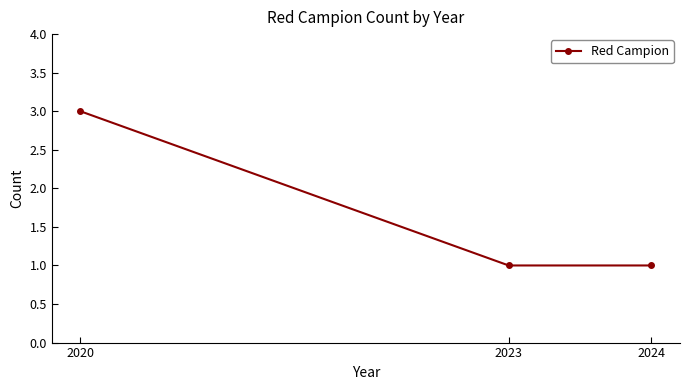

The chart shows a value of 2 at 2024. True or false?

False